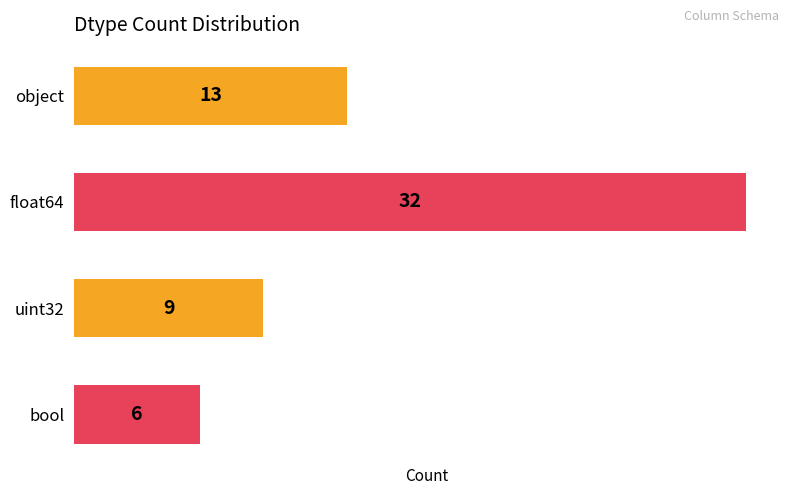

What is the ratio of the value at uint32 to the value at bool?

1.5